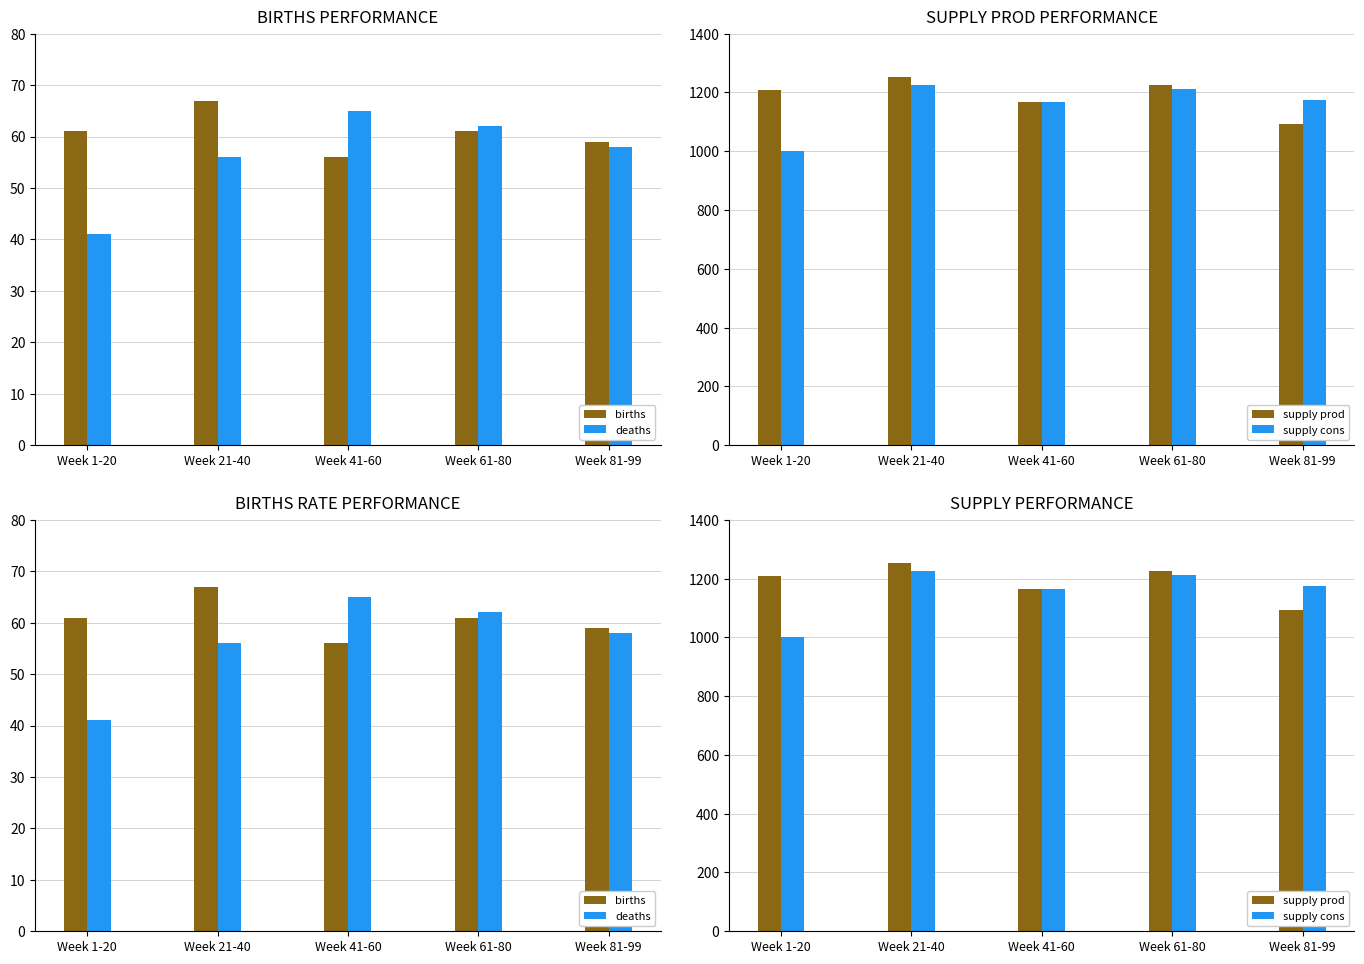

What are all the series names shown in the legend?

births, deaths, supply prod, supply cons